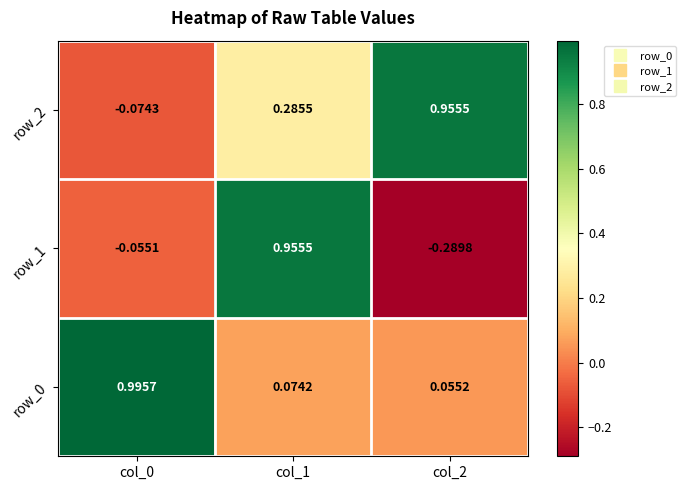

Is the value of row_2 at col_0 greater than the value of row_0 at col_2?

No